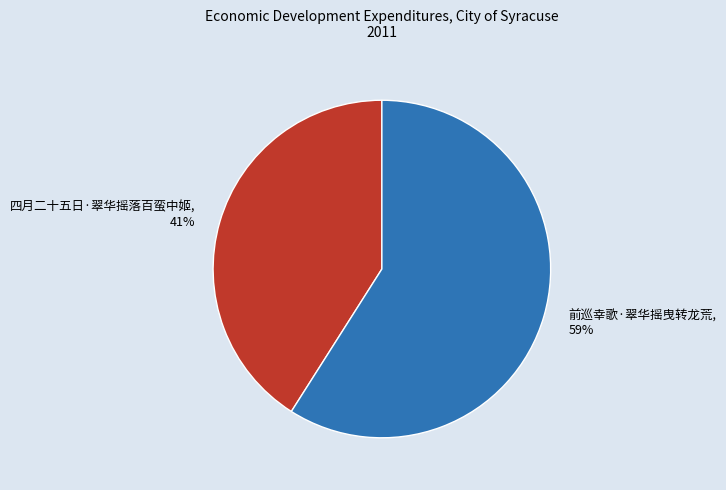

Rank the categories by value from highest to lowest.

前巡幸歌·翠华摇曳转龙荒, 四月二十五日·翠华摇落百蛮中姬